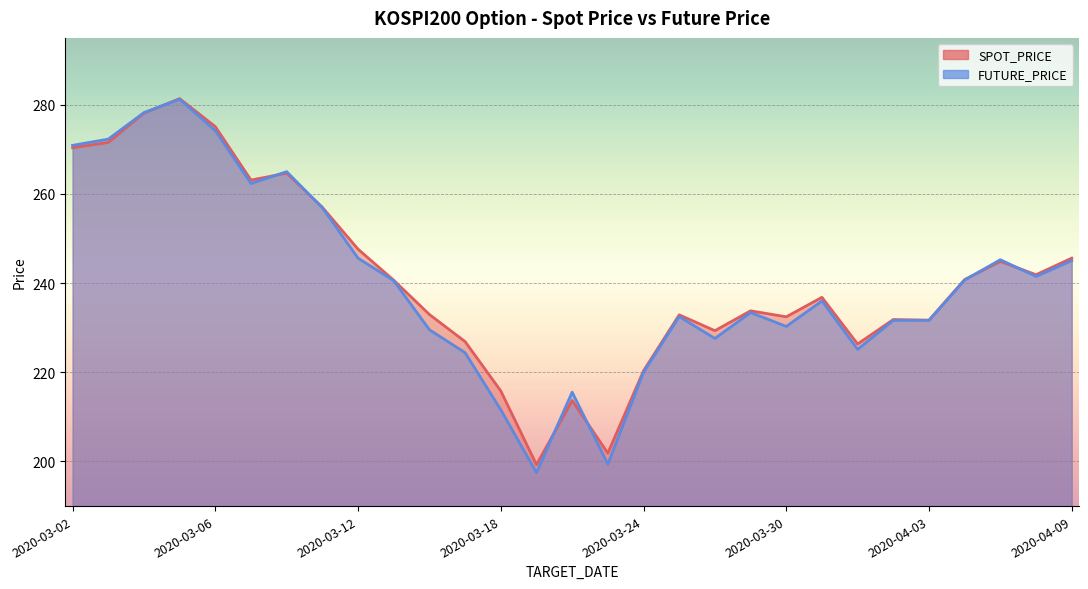

Is the value of FUTURE_PRICE at 2020-04-02 greater than the value of SPOT_PRICE at 2020-03-16?

No